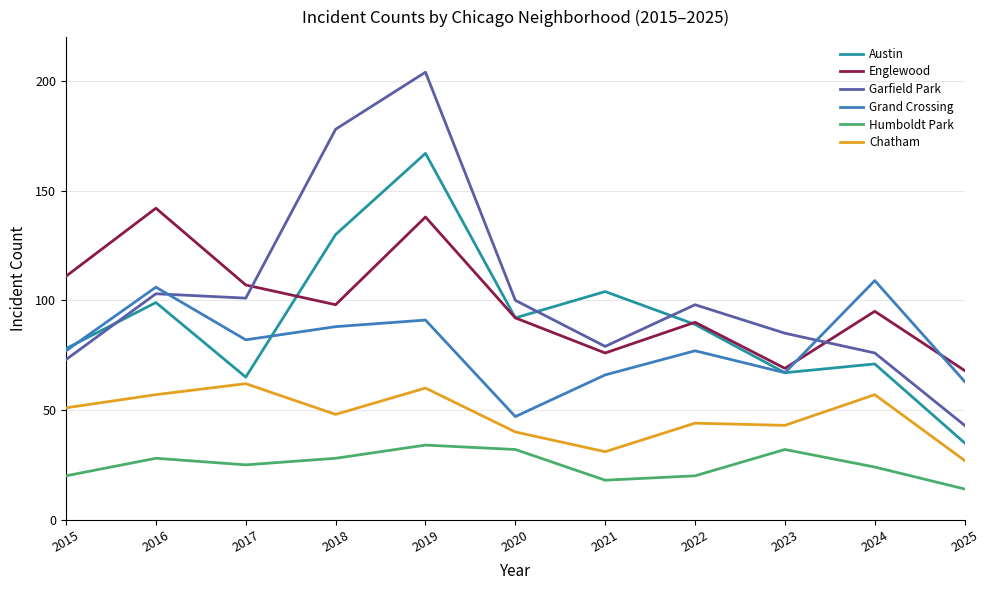

How many times do Grand Crossing and Garfield Park cross each other?

2